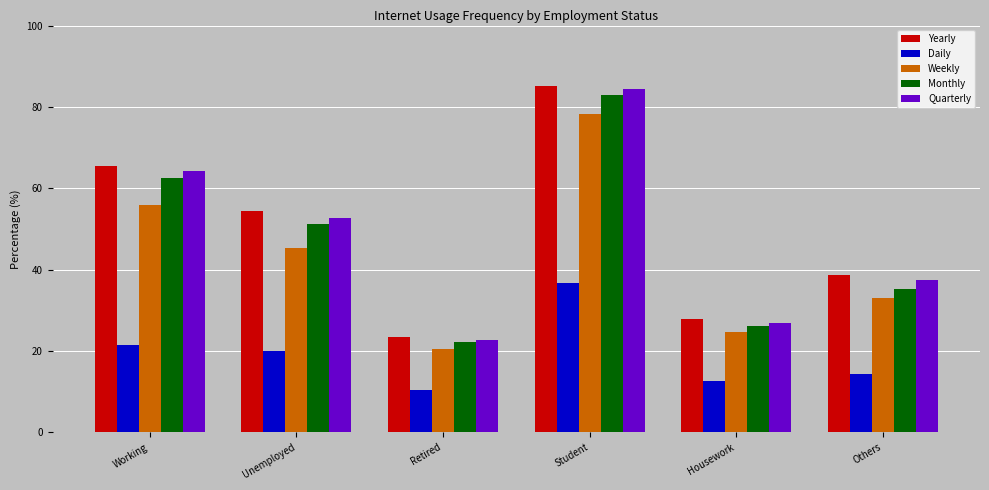

Reading right to left, extract all data points from this chart.

Yearly: 38.7	27.8	85.2	23.5	54.4	65.5
Daily: 14.4	12.5	36.7	10.3	20.0	21.4
Weekly: 32.9	24.7	78.2	20.4	45.2	55.9
Monthly: 35.2	26.1	82.9	22.1	51.2	62.5
Quarterly: 37.4	26.9	84.3	22.7	52.8	64.2